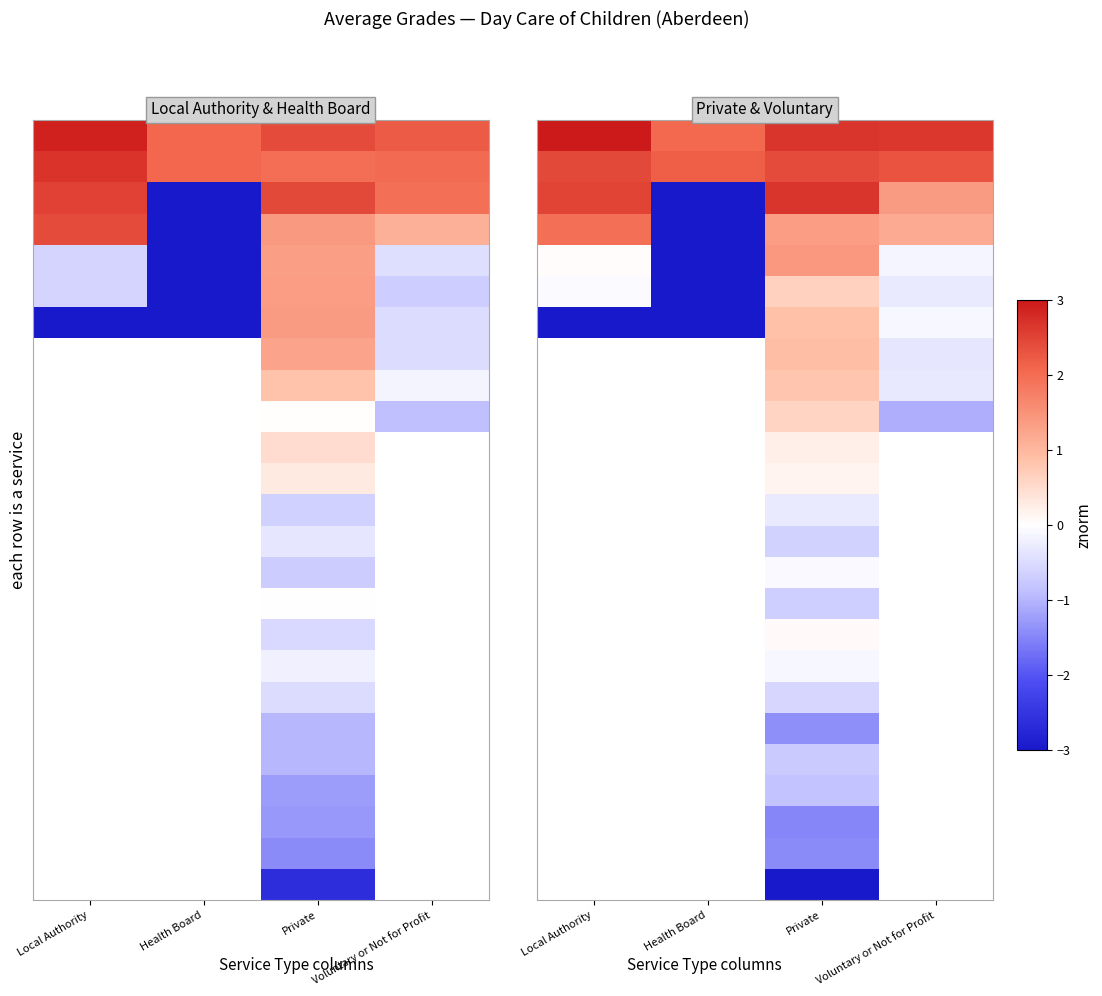

Which category has the lowest value across all series?

Health Board